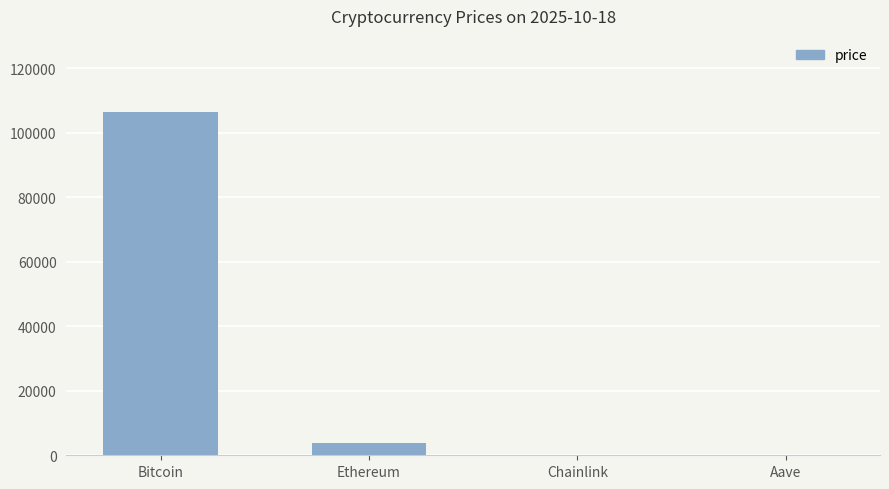

Does the chart contain stacked bars?

No